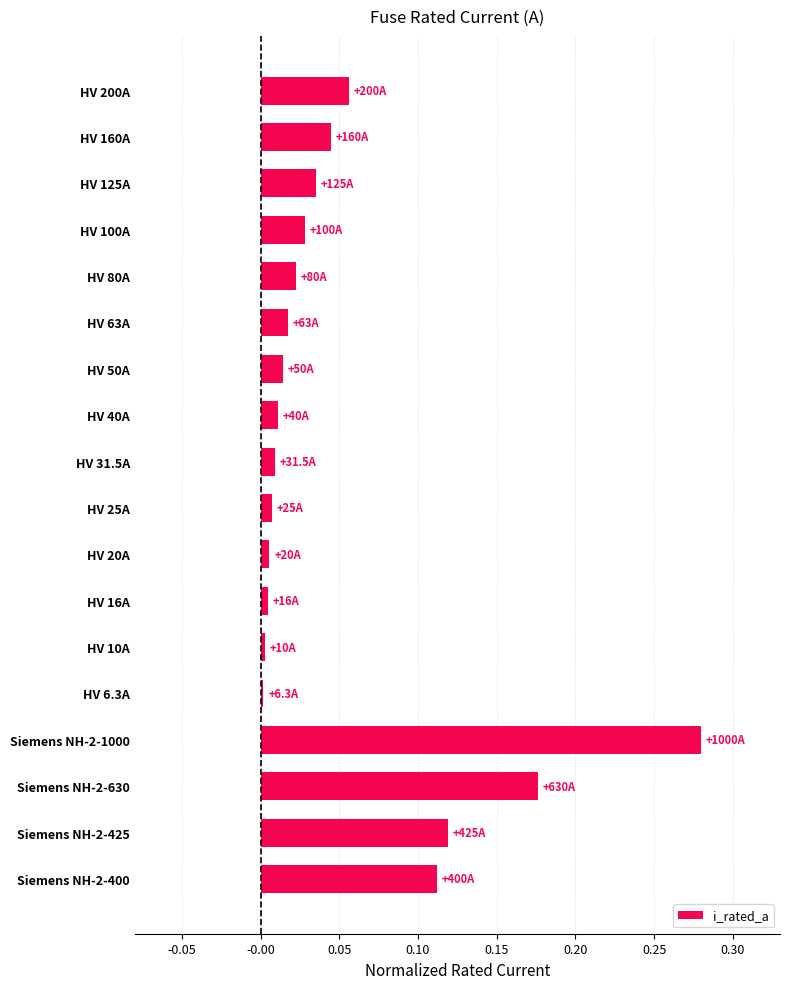

Which category has the highest value across all series?

Siemens NH-2-1000